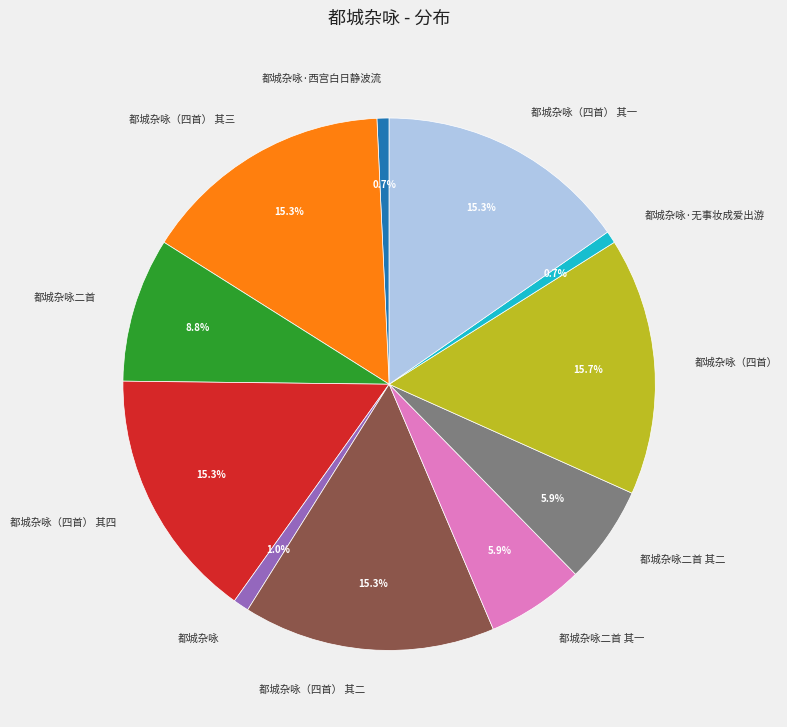

Do 都城杂咏二首 其一 and 都城杂咏·无事妆成爱出游 together represent more than half of the pie?

No